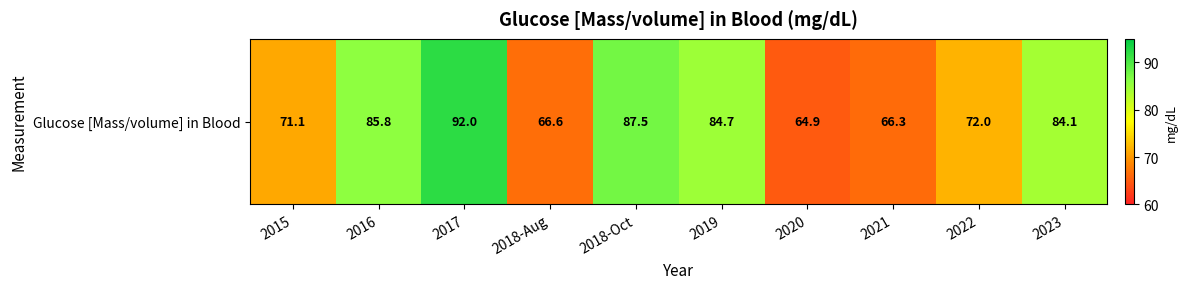

What is the change in value from 2018-Oct to 2022?

-15.5